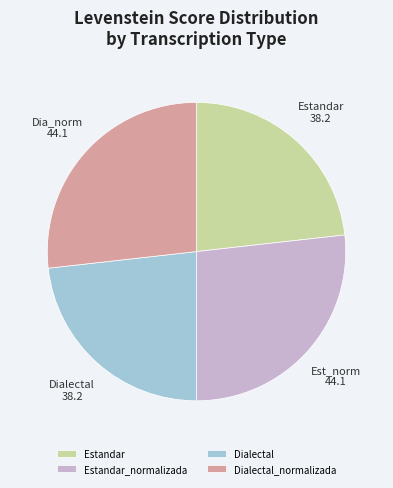

Between Estandar and Dialectal_normalizada, which is larger?

Dialectal_normalizada